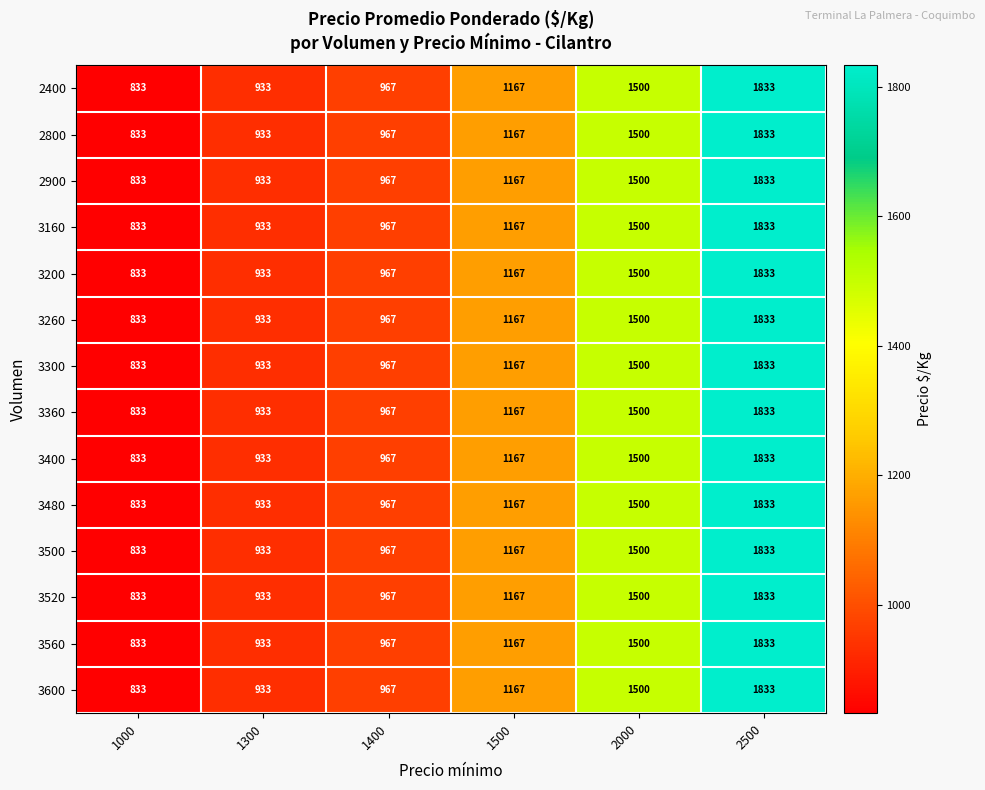

What is the smallest value displayed?

833